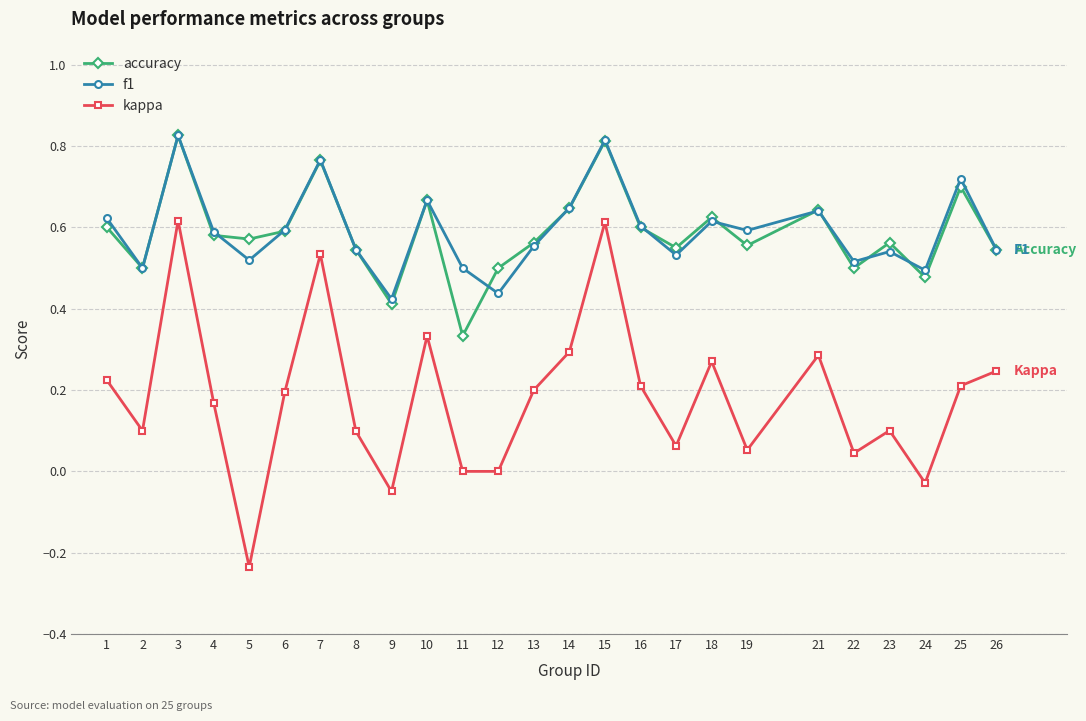

How many interior local peaks does the accuracy series have?

8